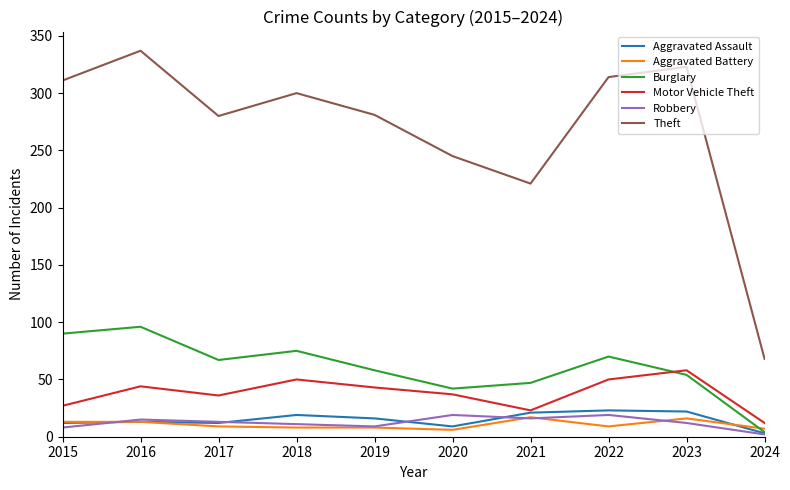

True or false: Burglary and Motor Vehicle Theft intersect in this chart.

True